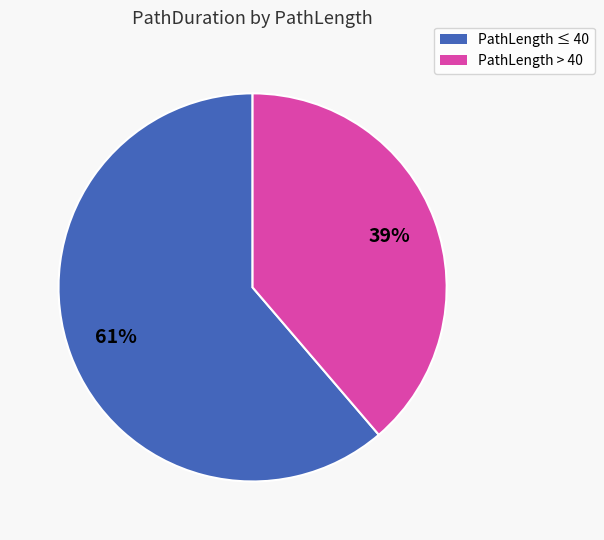

Is there any slice that represents more than half of the pie?

Yes